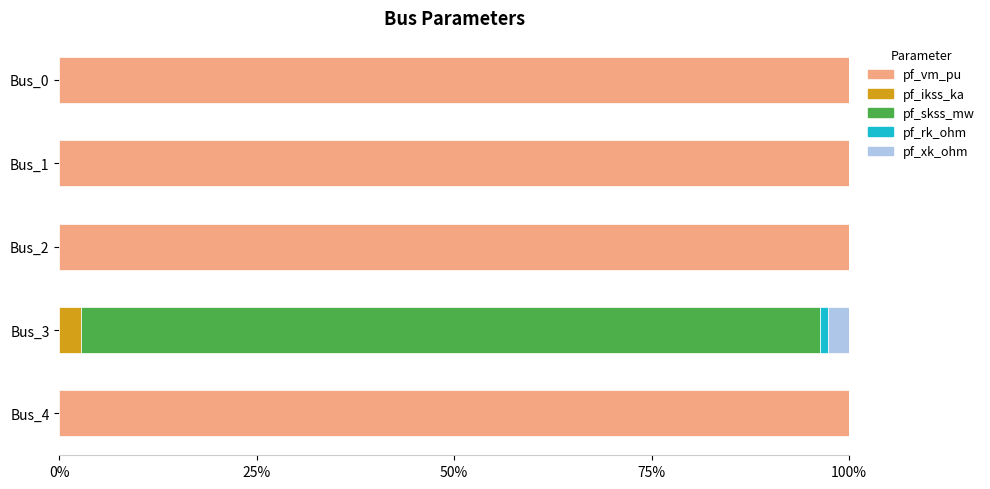

What is the maximum value for pf_vm_pu?

100.0